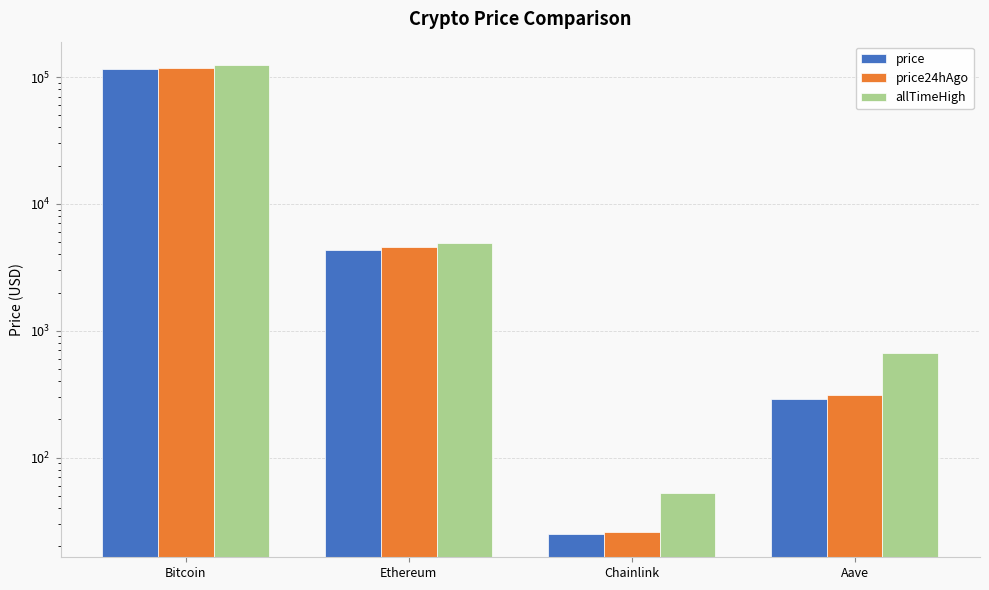

How many data points in allTimeHigh are less than 4878?

2